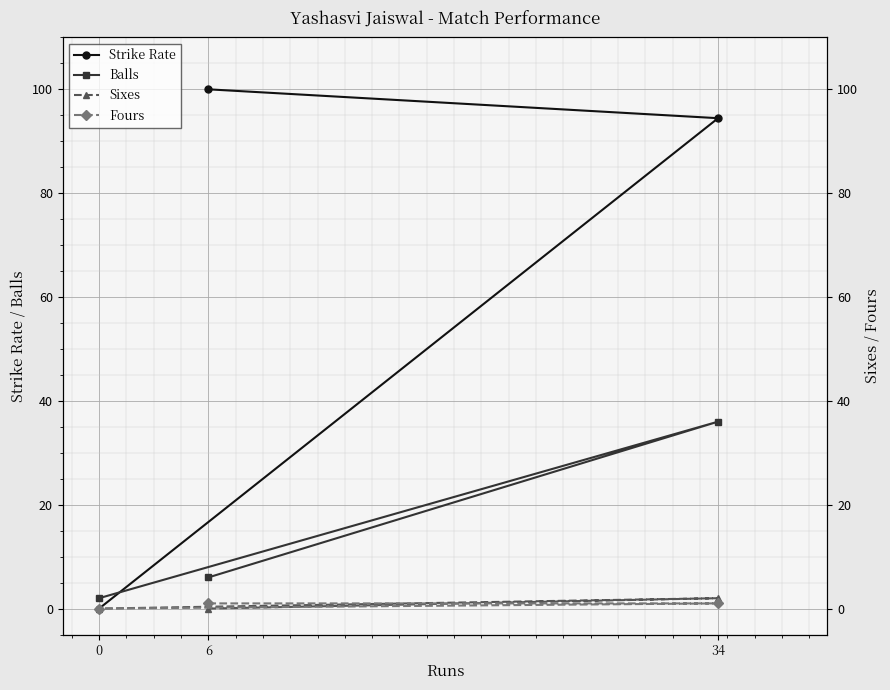

How many Sixes values are between 0 and 2?

3